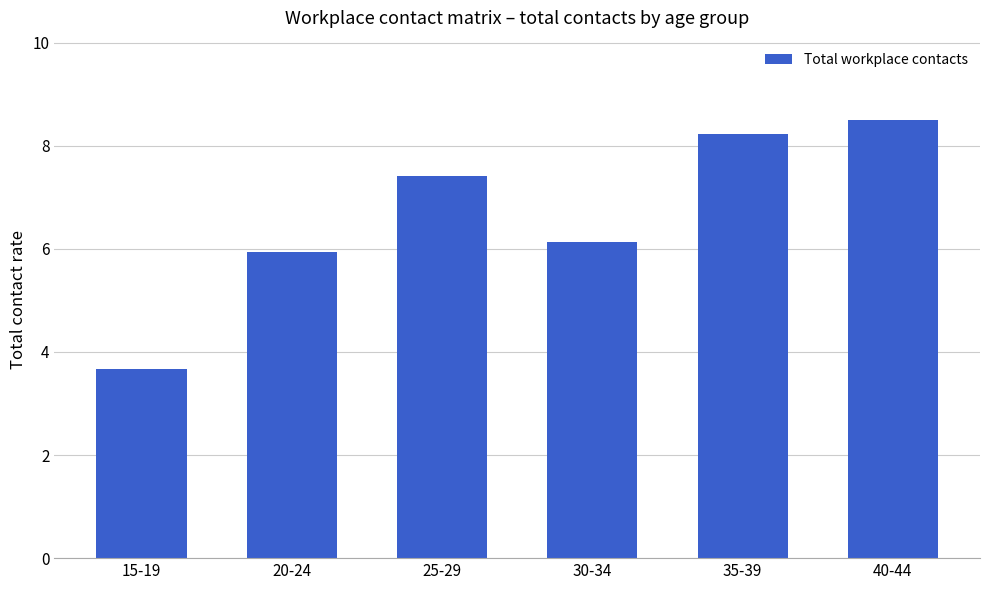

Are the bars grouped side by side (vs. stacked)?

No